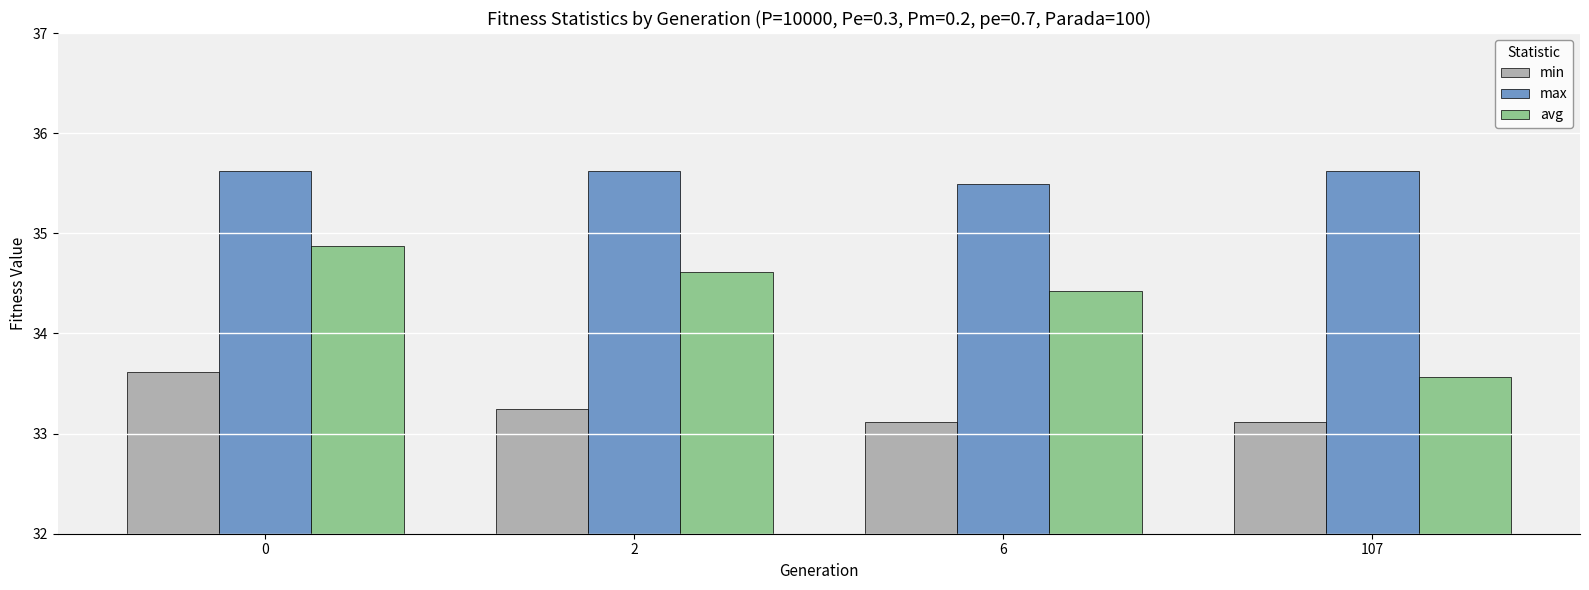

Rank the series at 6 from highest to lowest value.

max, avg, min